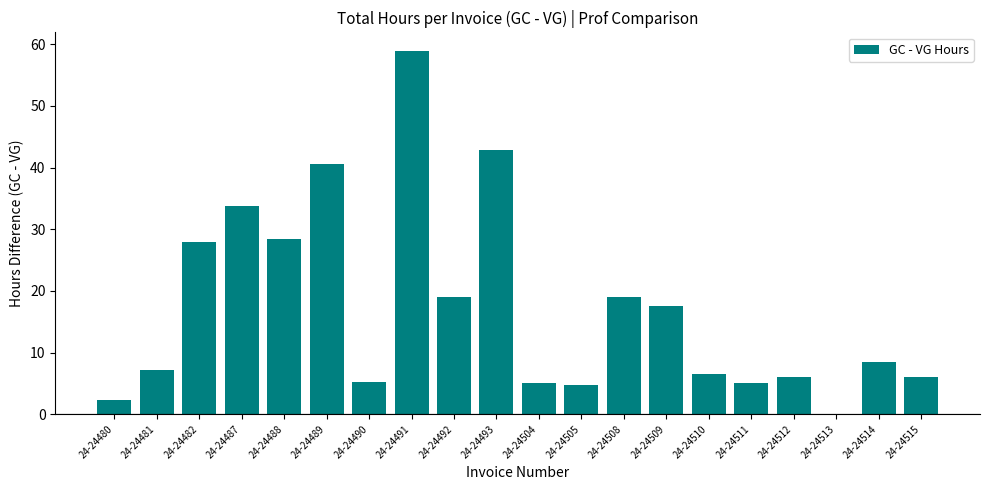

Which has a higher value, 24-24508 or 24-24490?

24-24508